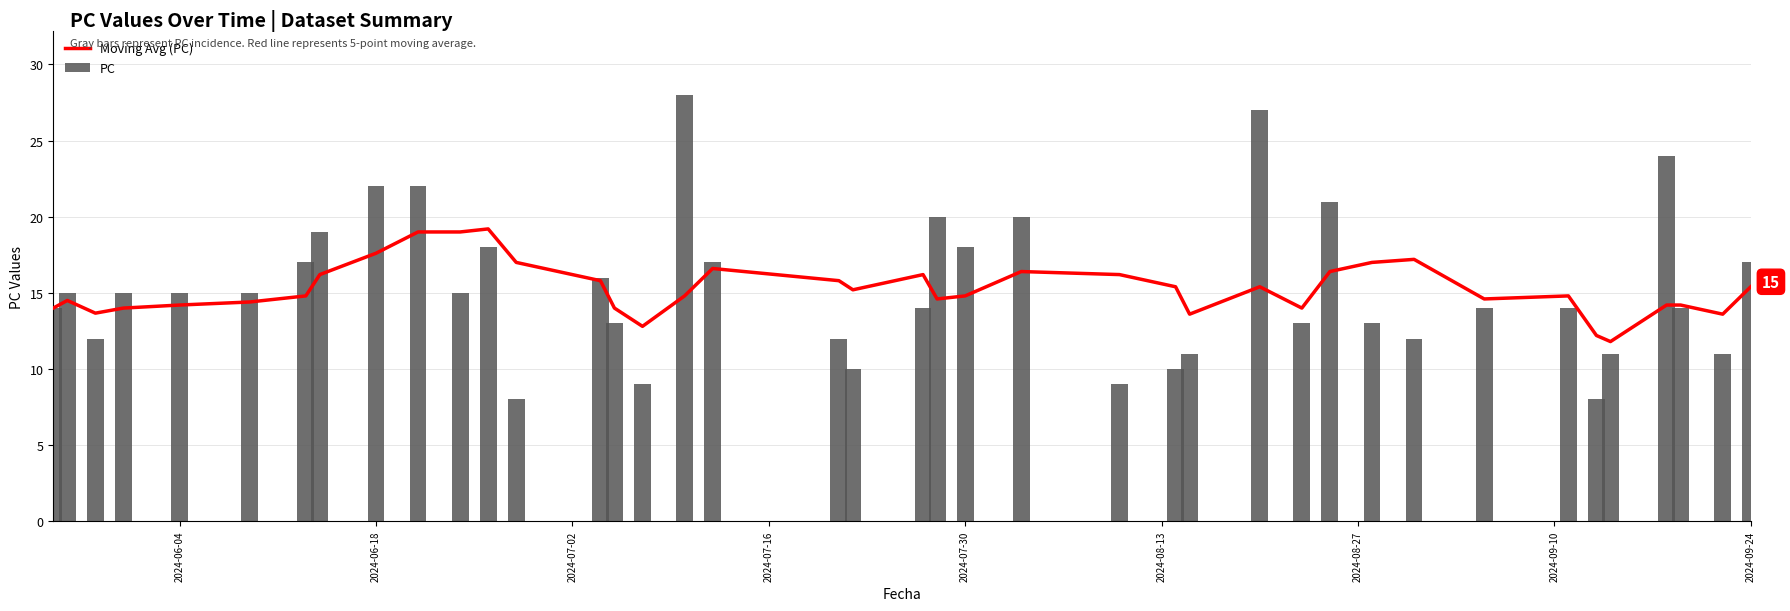

What is the sum of all PC values?

613